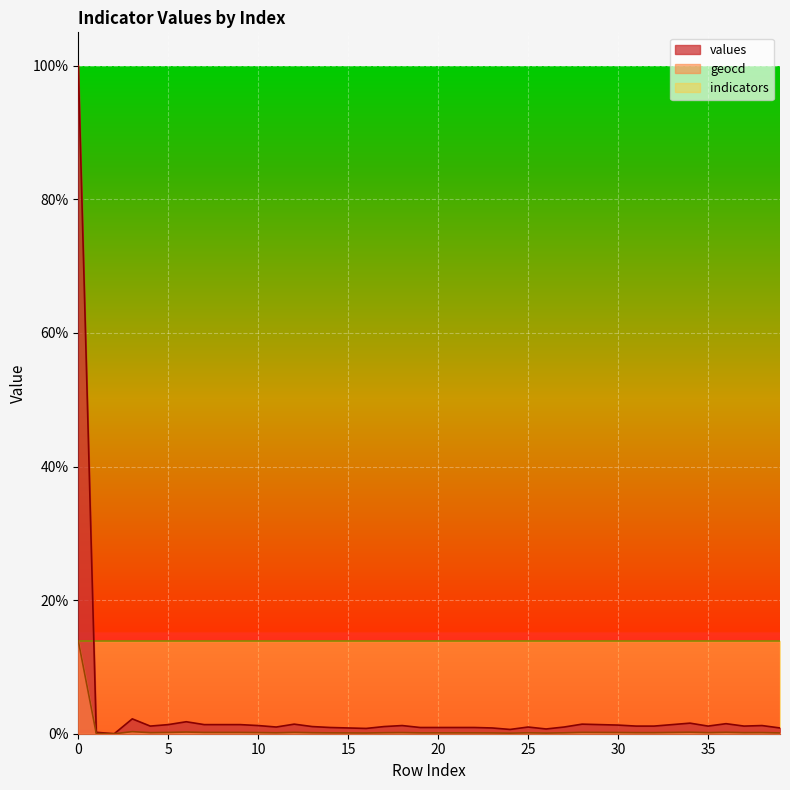

What is the difference between the geocd values at 8 and 11?

0.1